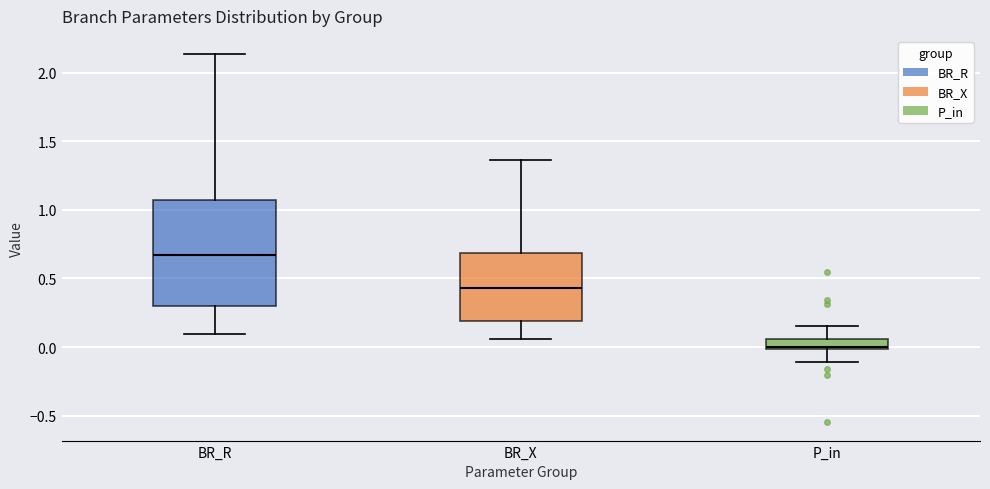

Comparing the boxes themselves (not the whiskers), which one is the tallest?

BR_R